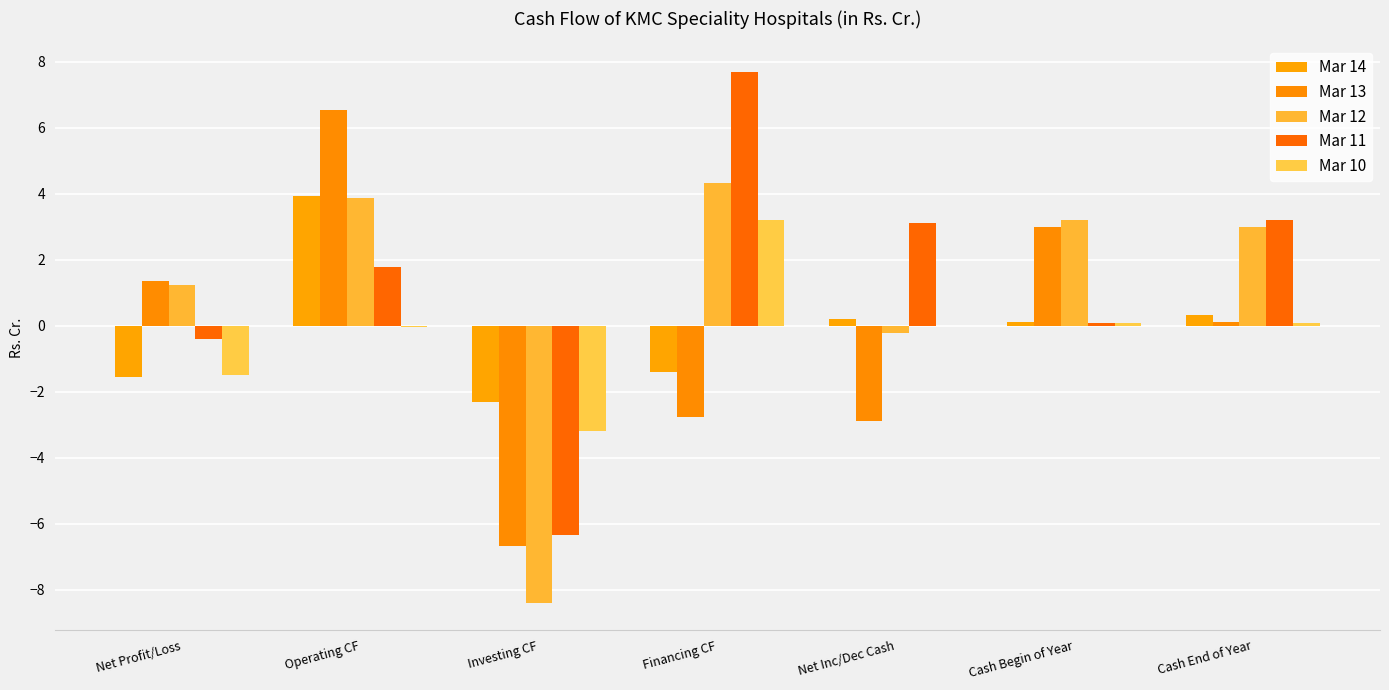

Rank the categories by Mar 14 value from highest to lowest.

Operating CF, Cash End of Year, Net Inc/Dec Cash, Cash Begin of Year, Financing CF, Net Profit/Loss, Investing CF